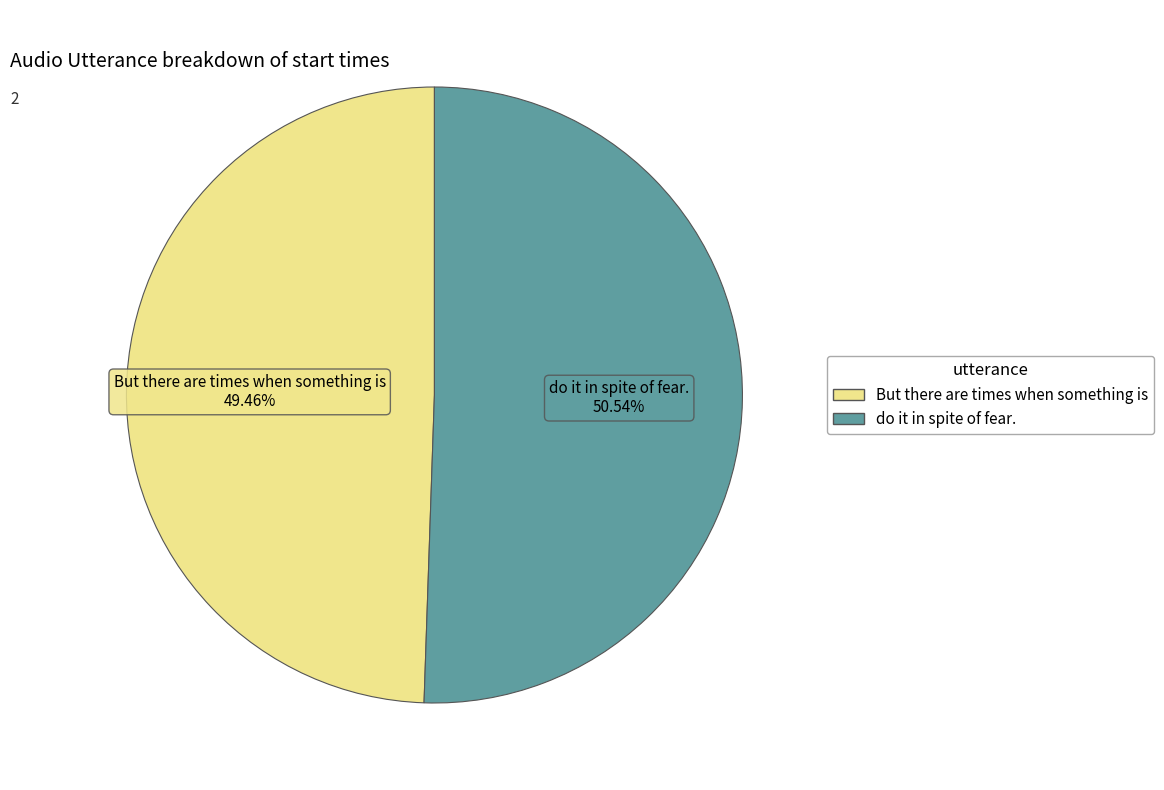

The But there are times when something is slice represents 49% of the pie. True or false?

True